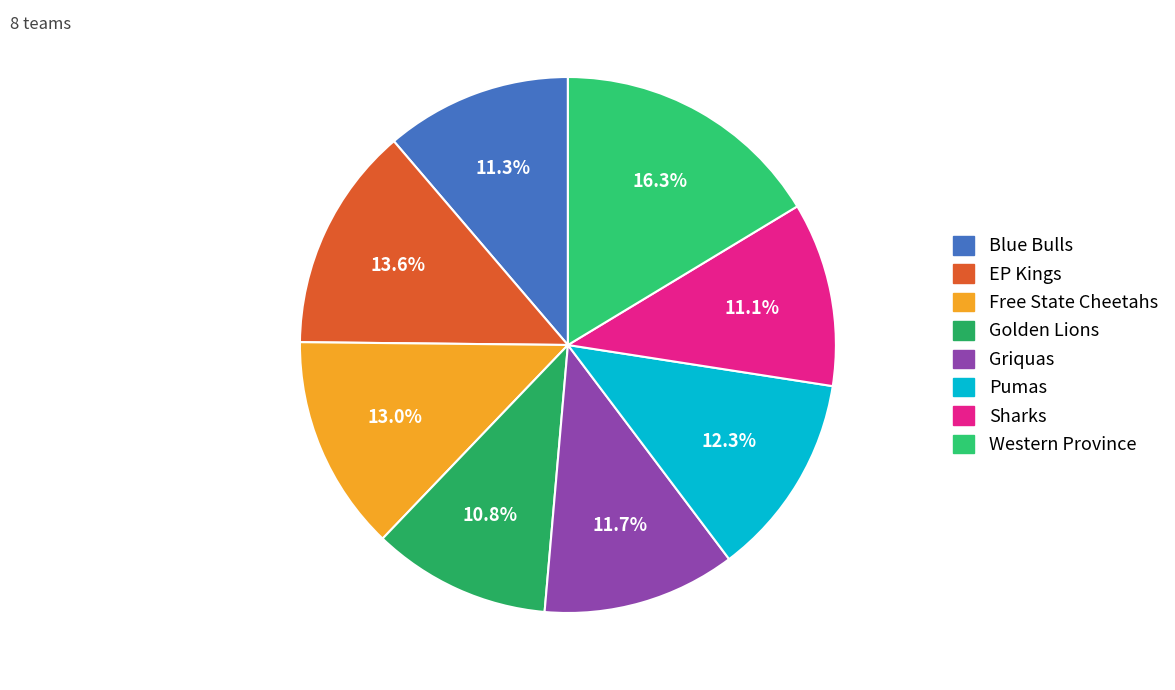

How many slices are in this pie chart?

8